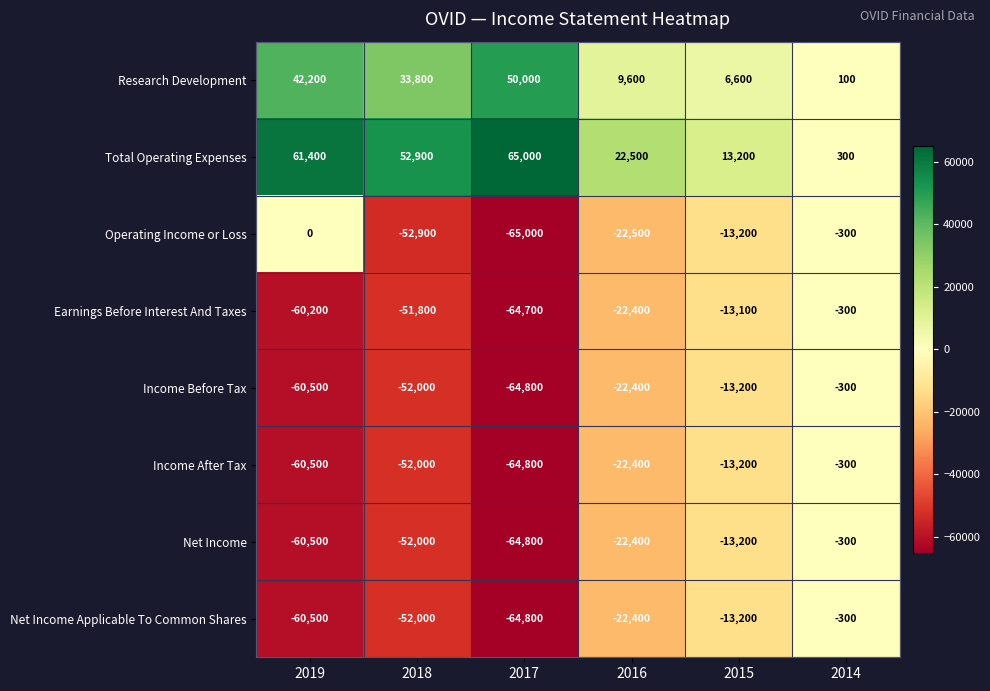

What is the difference between the maximum and minimum values in the Net Income Applicable To Common Shares series?

64500